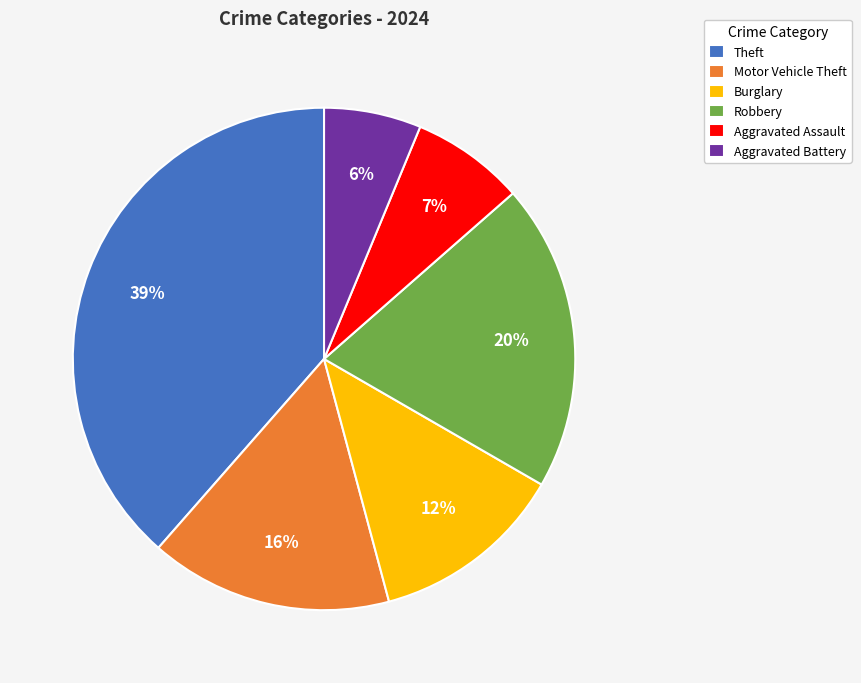

Which slice is the smallest?

Aggravated Battery